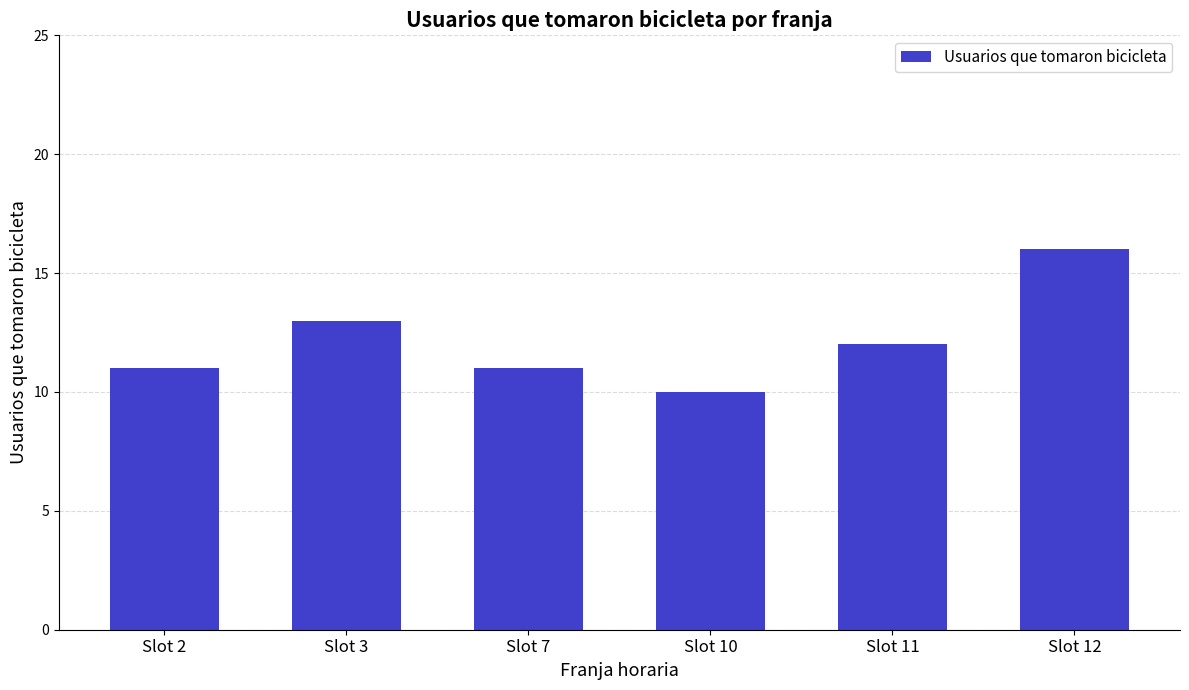

Count the number of data series in this chart.

1